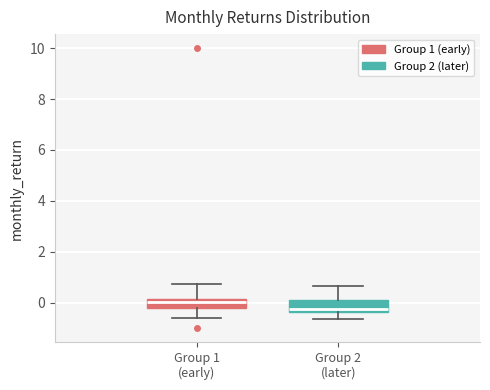

Reading left to right, transcribe this box plot: for each box, give where its median line is, the range the box spans, and where its two whiskers end, as read against the y-axis. The values are not printed on the chart, so give them approximately, as read against the axis.

Group 1 (early): median 0.0, box -0.2 to 0.2, whiskers -0.6 to 0.8
Group 2 (later): median -0.2, box -0.4 to 0.2, whiskers -0.6 to 0.6